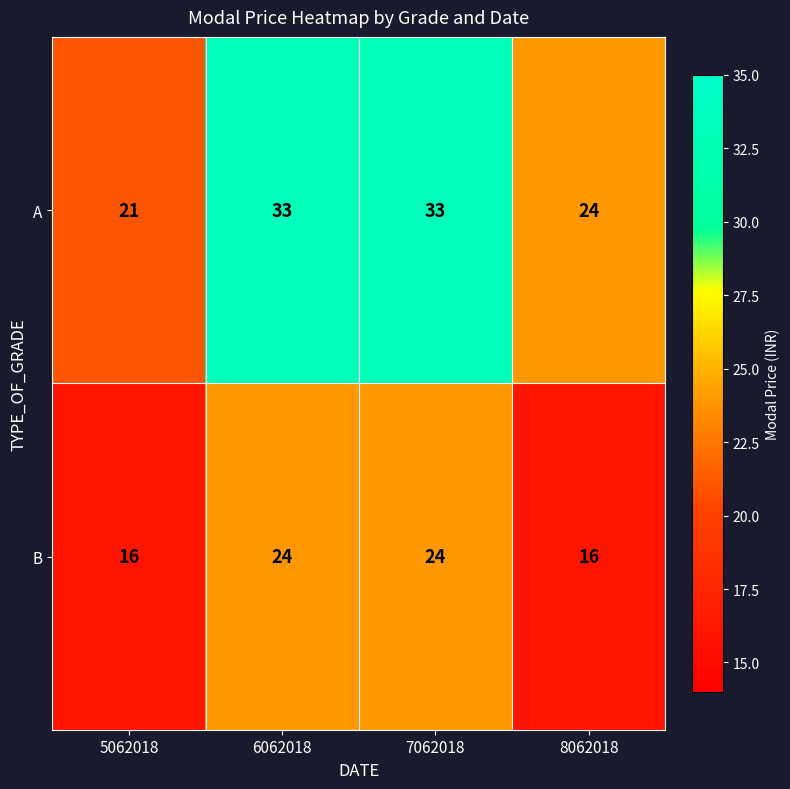

How many distinct data groups are displayed?

2